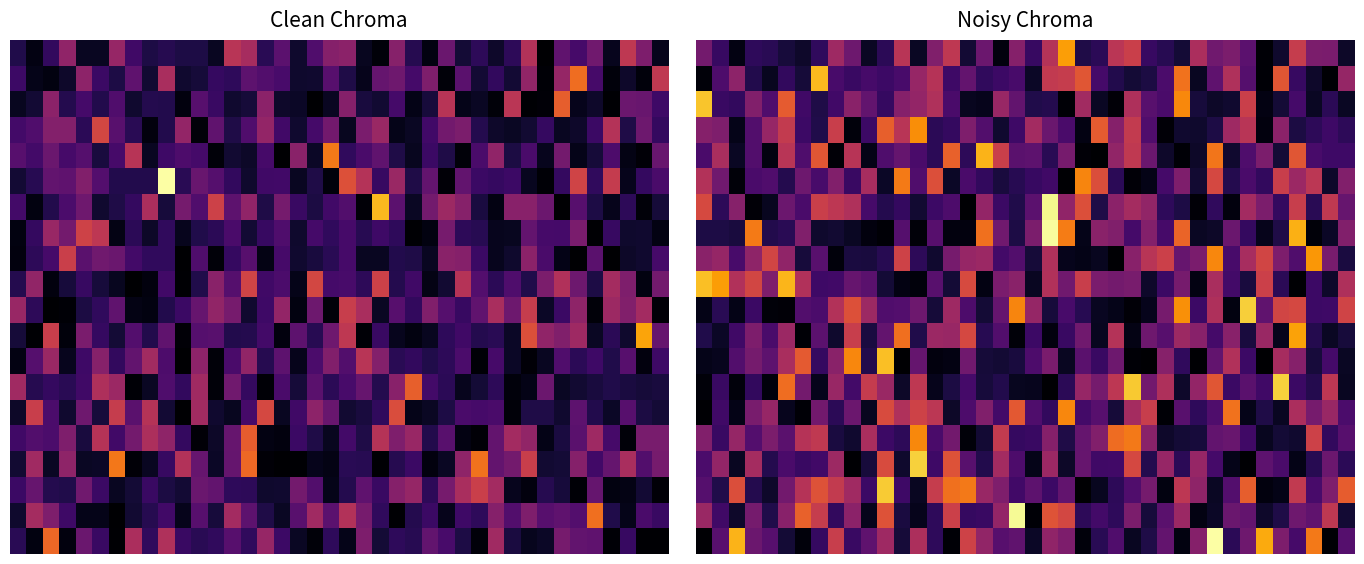

At which category is the sum across all series the highest?

21